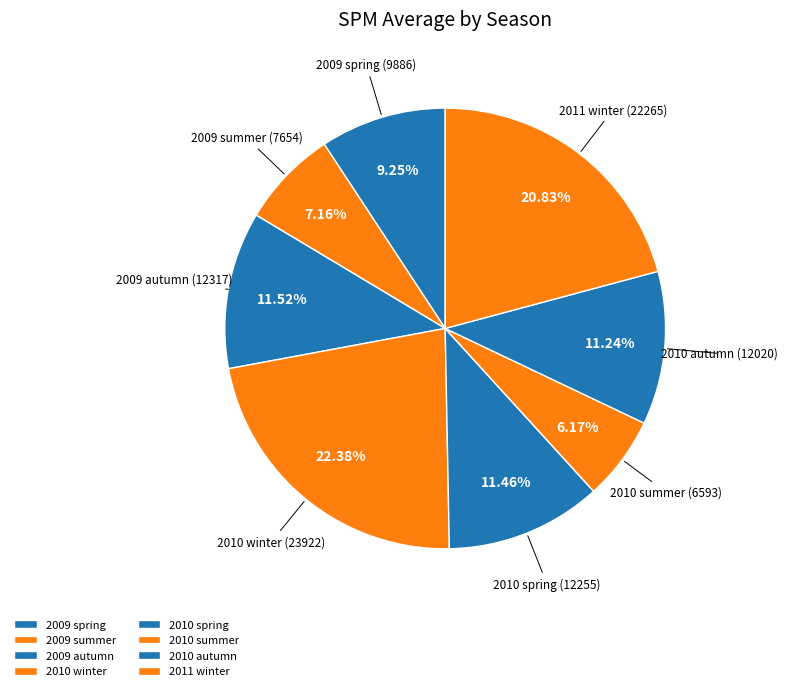

The 2009 autumn slice represents 12% of the pie. True or false?

True